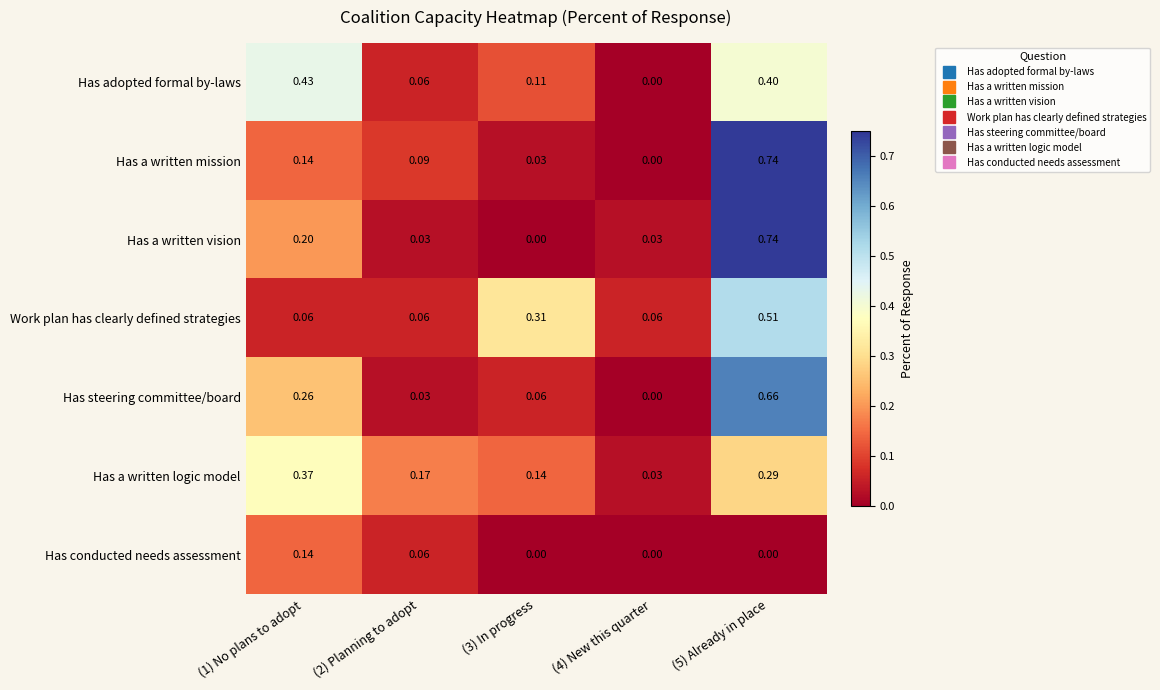

Between (1) No plans to adopt and (3) In progress, which series saw the biggest shift?

Has adopted formal by-laws